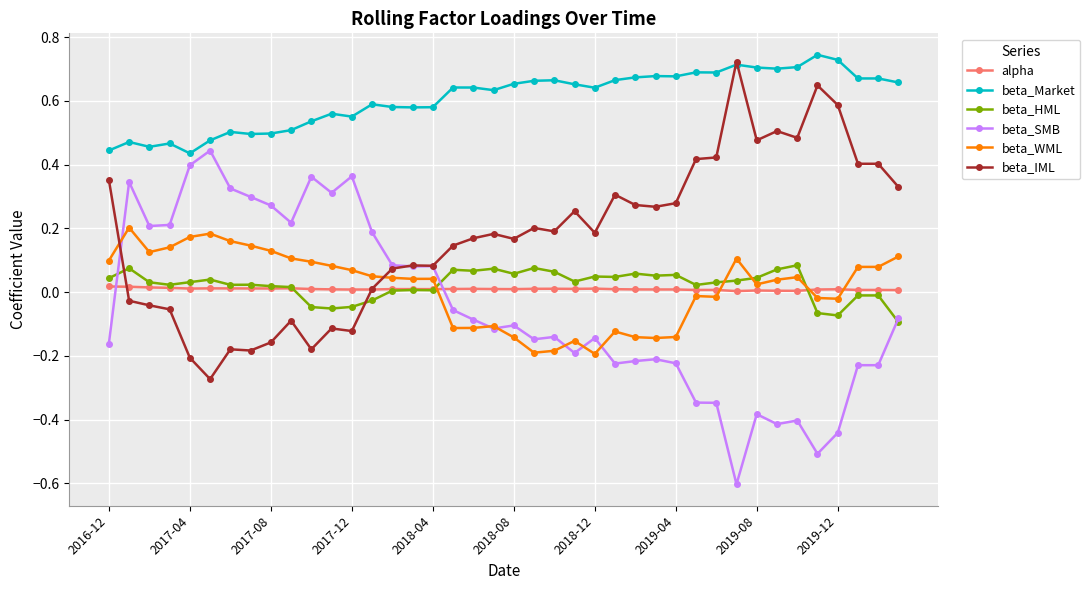

What is the difference between the maximum and minimum values in the beta_IML series?

1.0